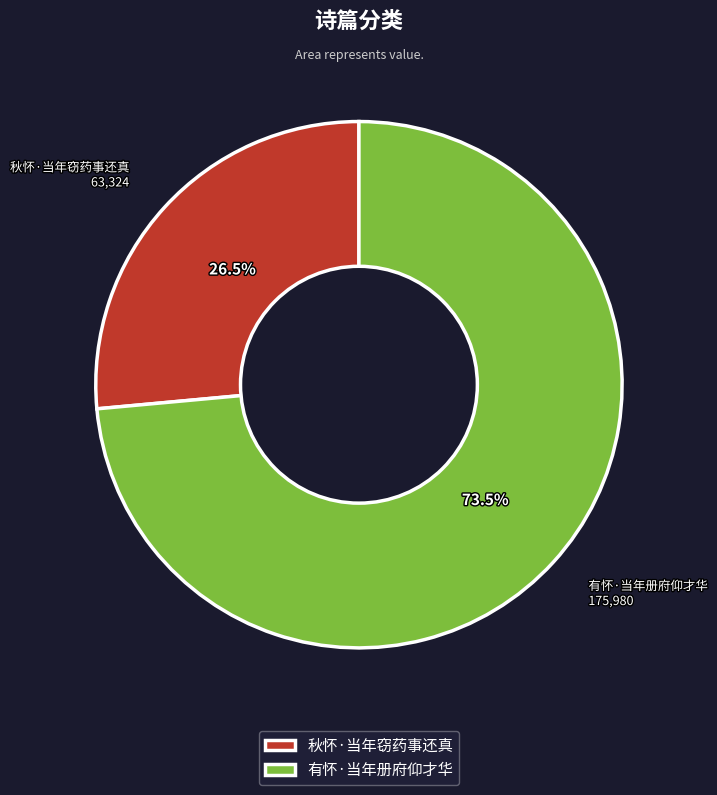

What is the ratio of the value at 秋怀·当年窃药事还真 to the value at 有怀·当年册府仰才华?

0.4